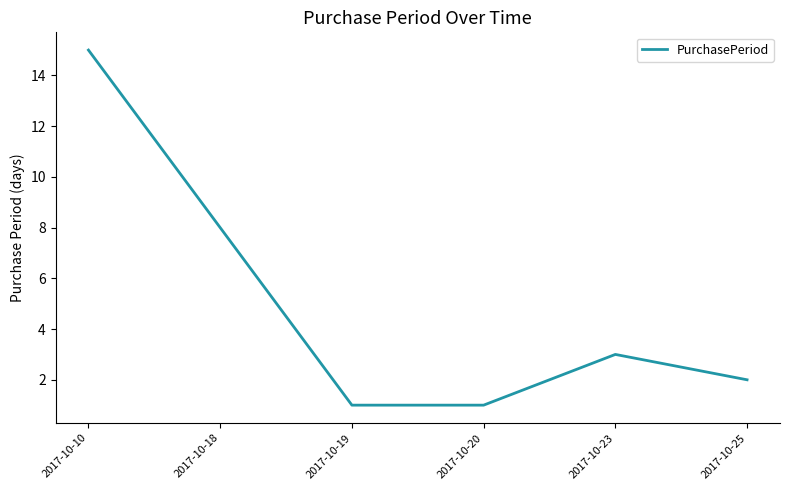

Reading right to left, list all the values displayed in this chart.

2017-10-25=2	2017-10-23=3	2017-10-20=1	2017-10-19=1	2017-10-18=8	2017-10-10=15